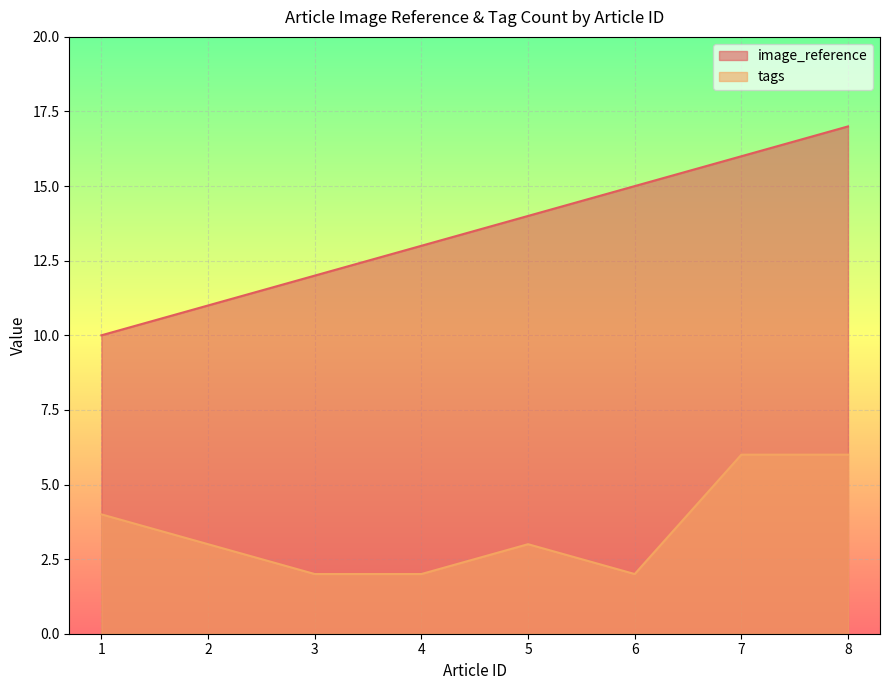

Which series has the largest total across all categories?

image_reference